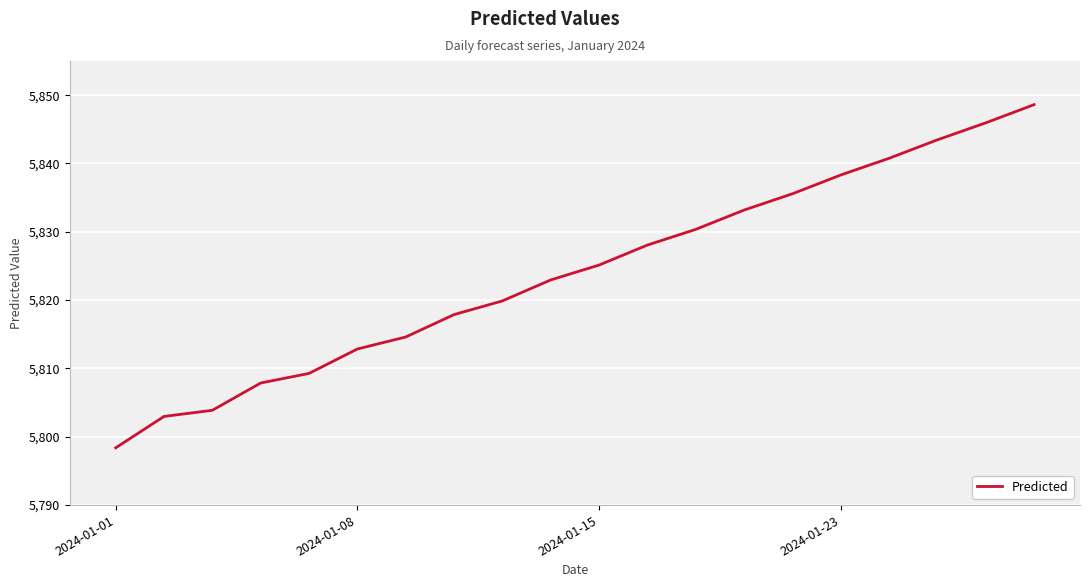

What is the greatest value displayed?

5848.6